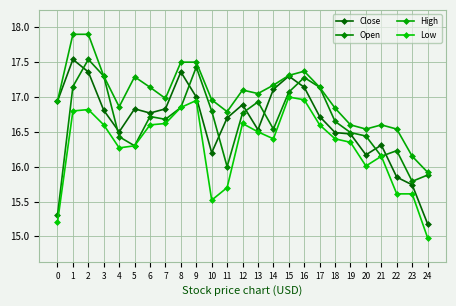

Where does the High series first go above 17?

1